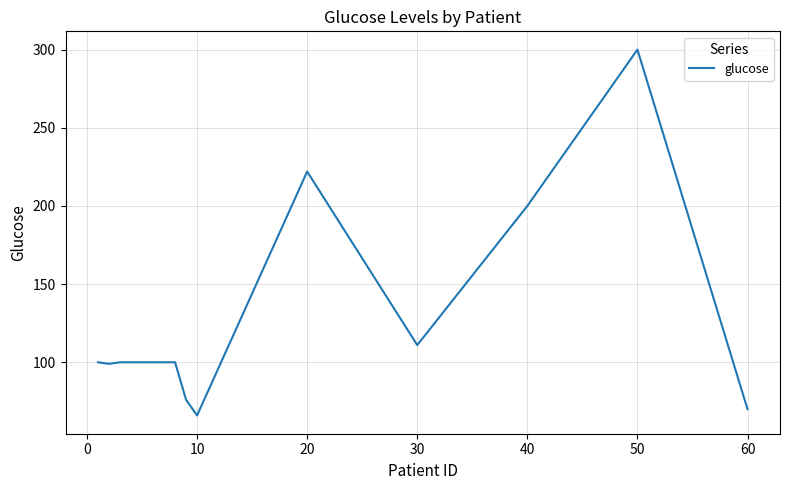

What is the difference between the maximum and minimum values?

234